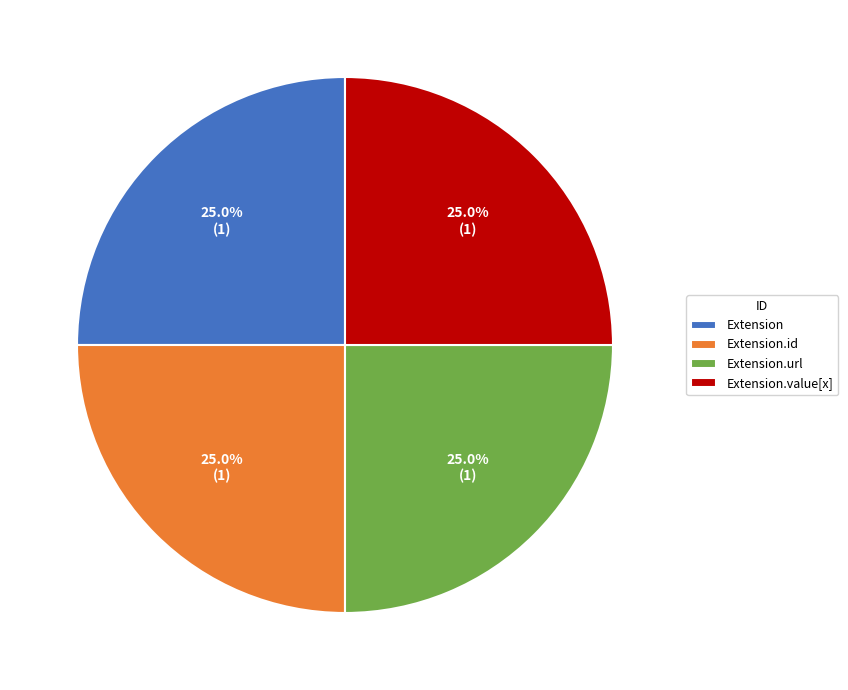

Does Extension.id represent more than half of the total?

No